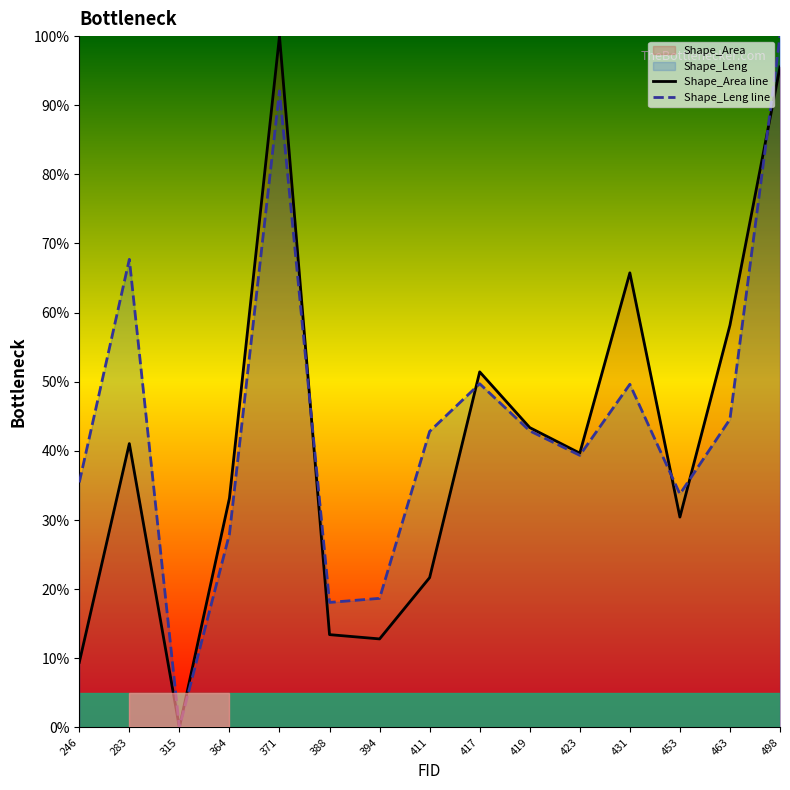

What is the difference between the highest and lowest values at 417?

1.7